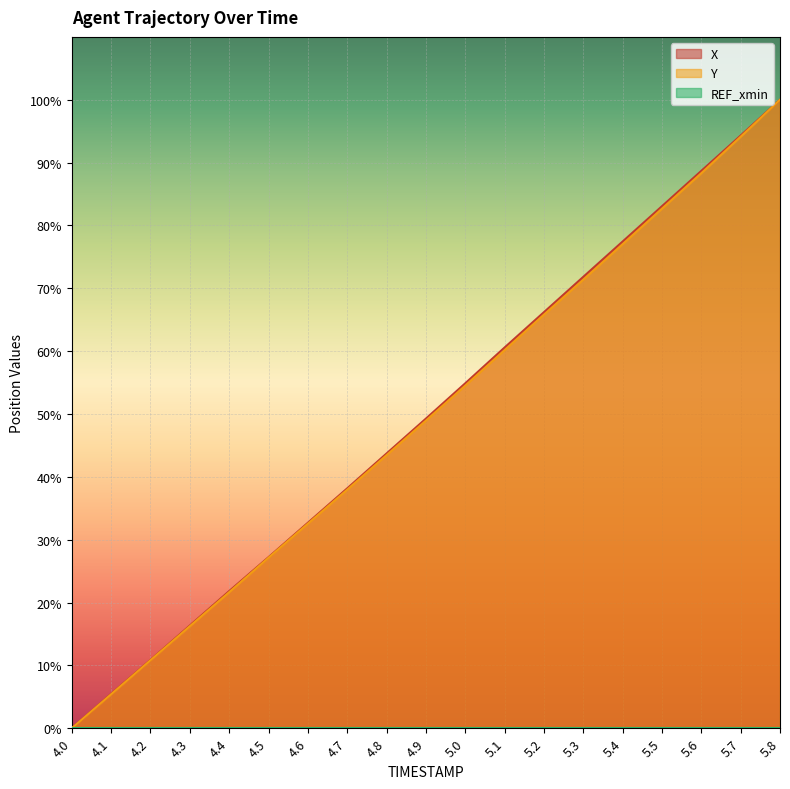

What value does the X series have at 5.4?

77.4